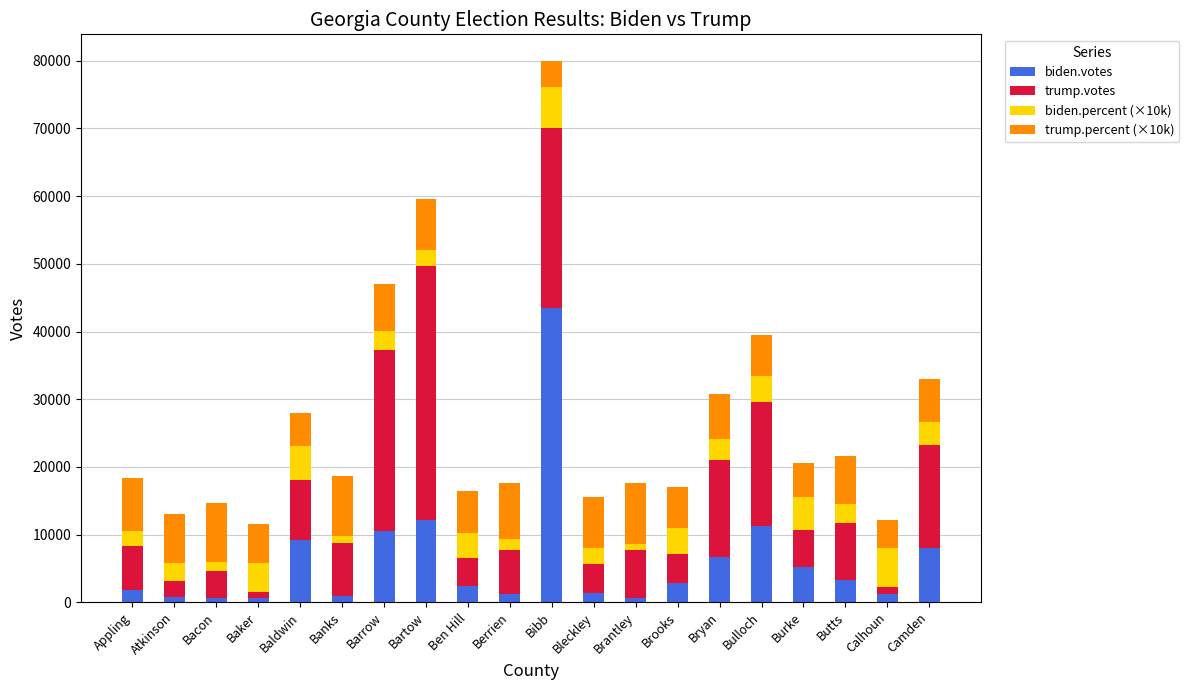

At which category is the sum across all series the highest?

Bibb